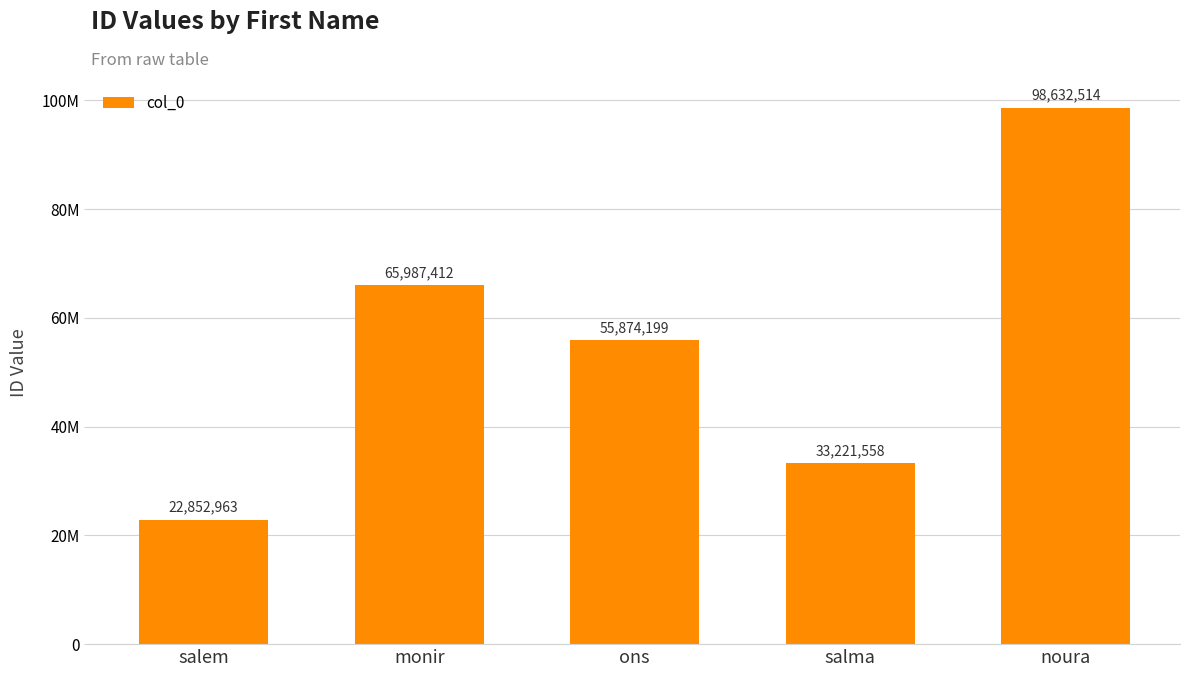

Rank the categories by value from highest to lowest.

noura, monir, ons, salma, salem